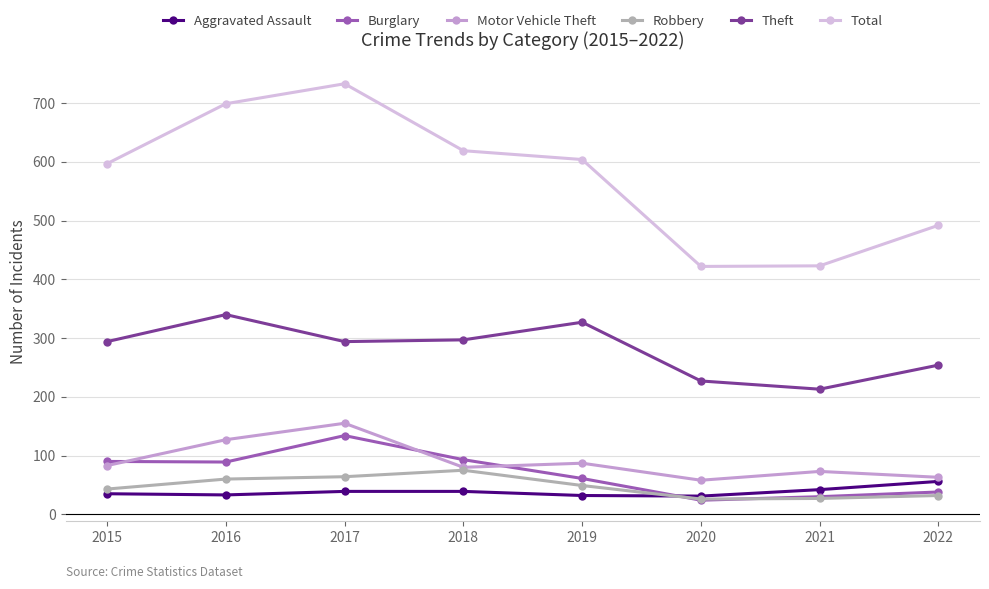

At which label does Theft reach its peak?

2016